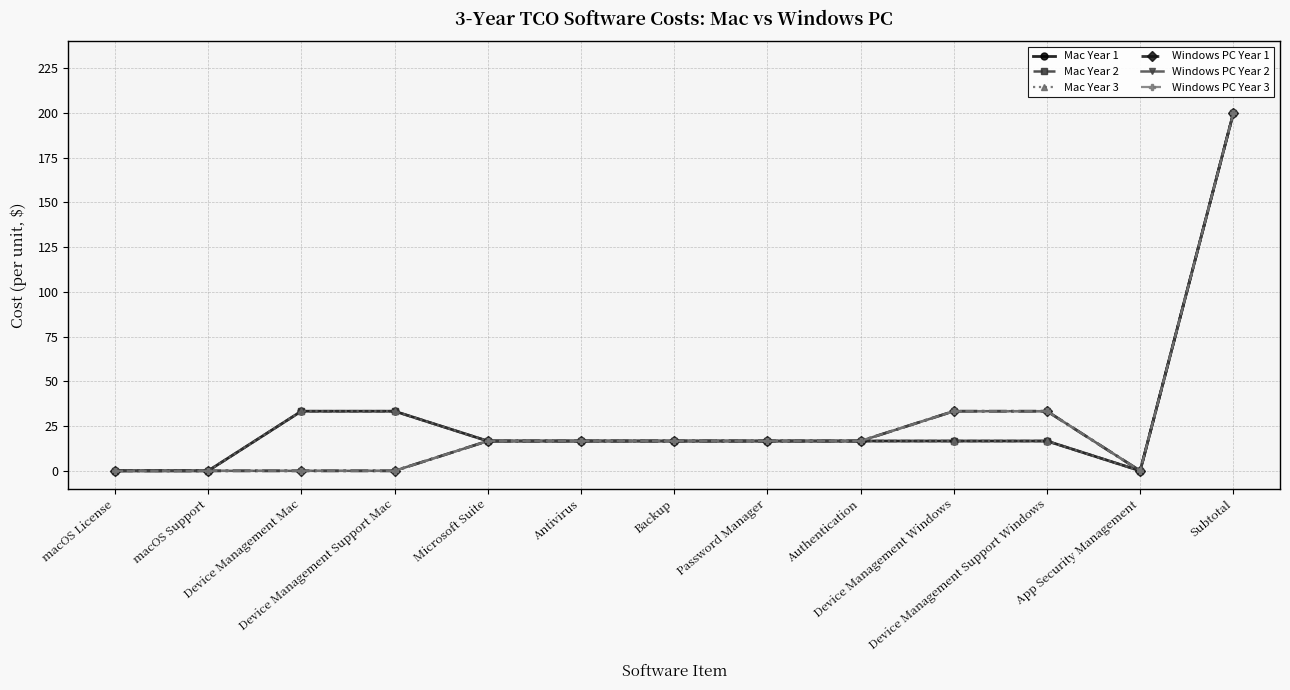

How many lines are shown in the chart?

6